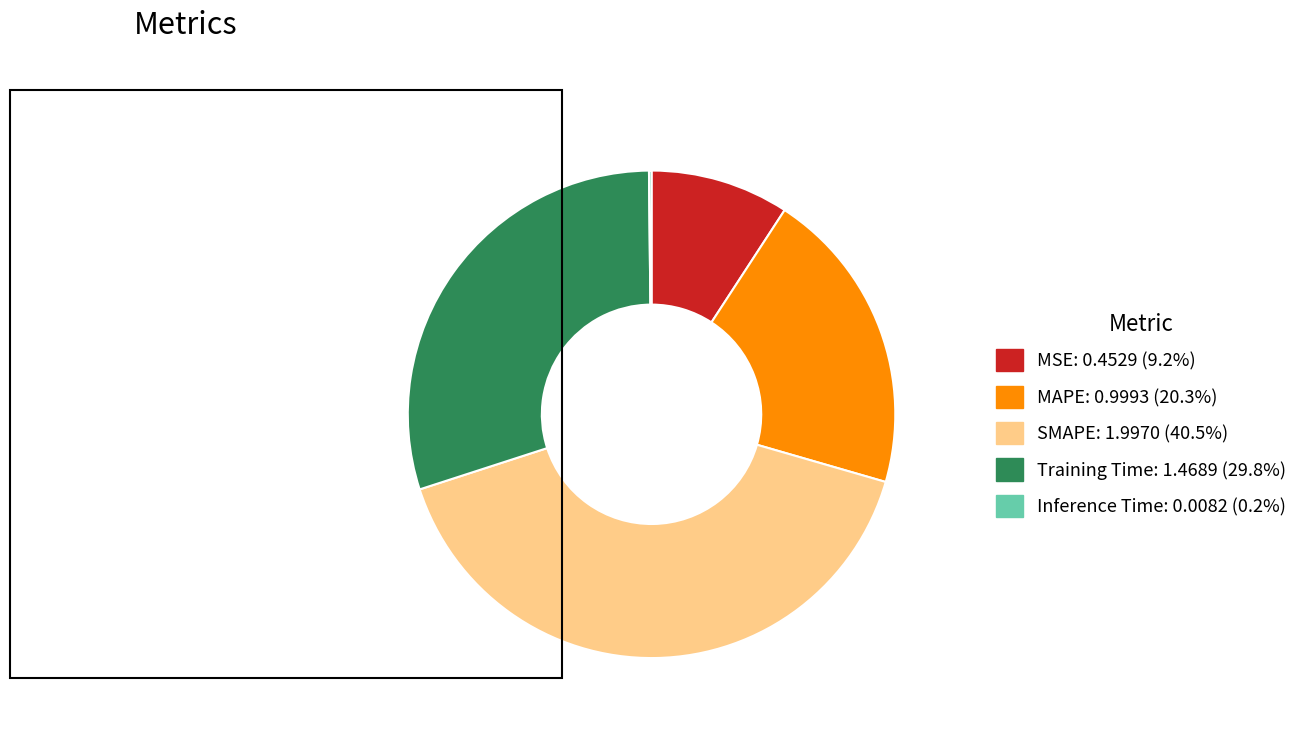

Which has a higher value, Training Time or MAPE?

Training Time